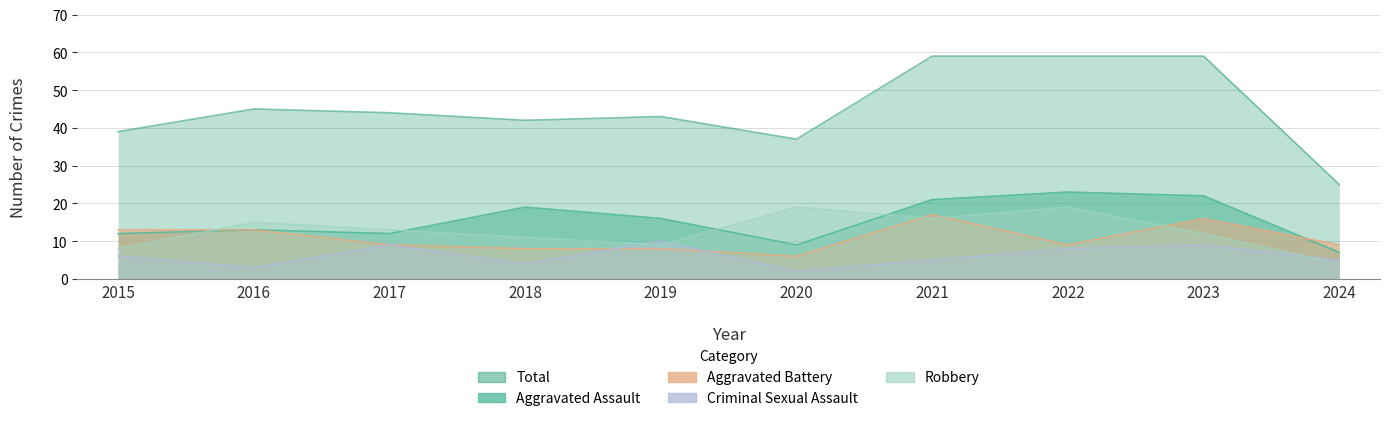

What is the approximate value of Criminal Sexual Assault at 2018?

4